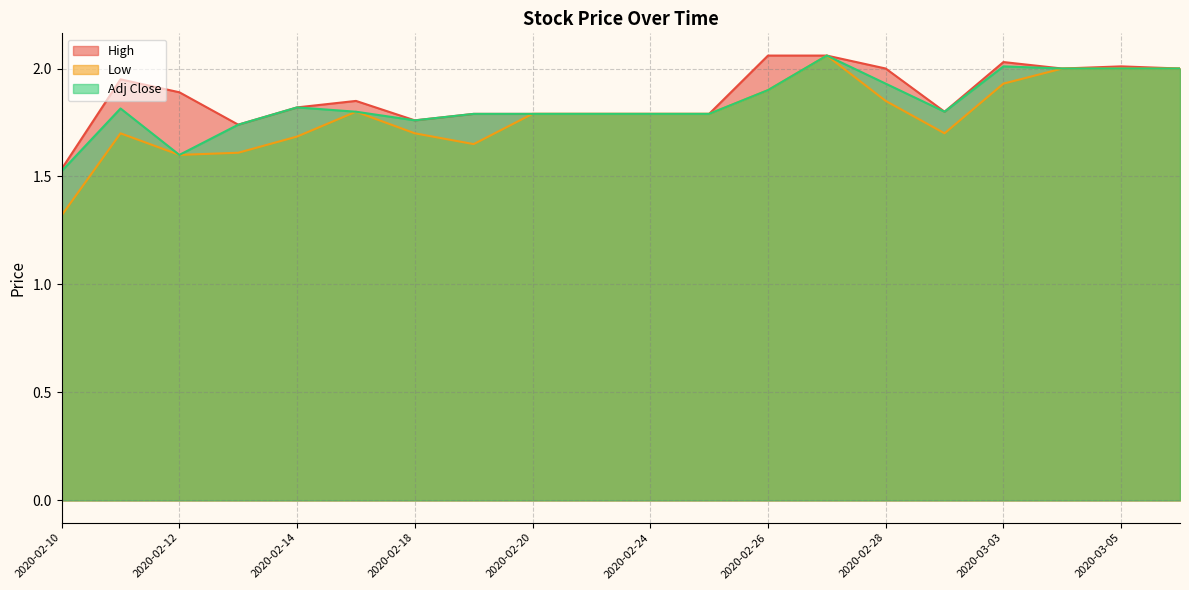

What are all the series names shown in the legend?

High, Low, Adj Close